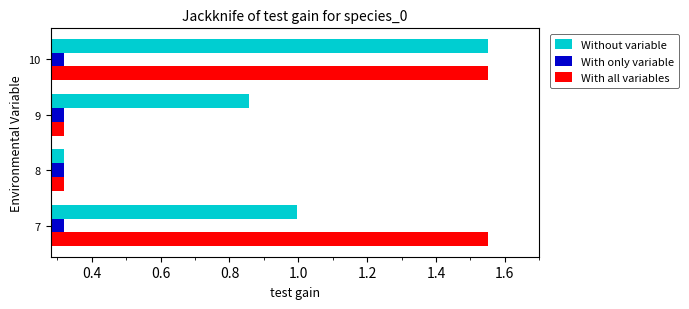

Which series changed the most between 9 and 10?

With all variables